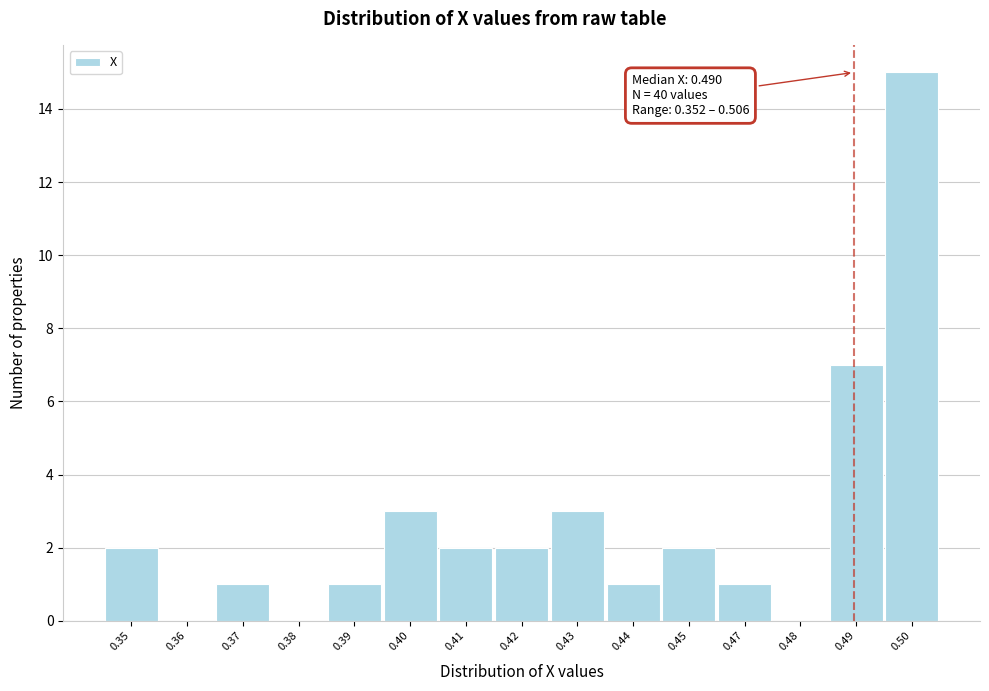

Reading left to right, transcribe all the data shown in this chart.

0.35=2	0.36=0	0.37=1	0.38=0	0.39=1	0.40=3	0.41=2	0.42=2	0.43=3	0.44=1	0.45=2	0.47=1	0.48=0	0.49=7	0.50=15